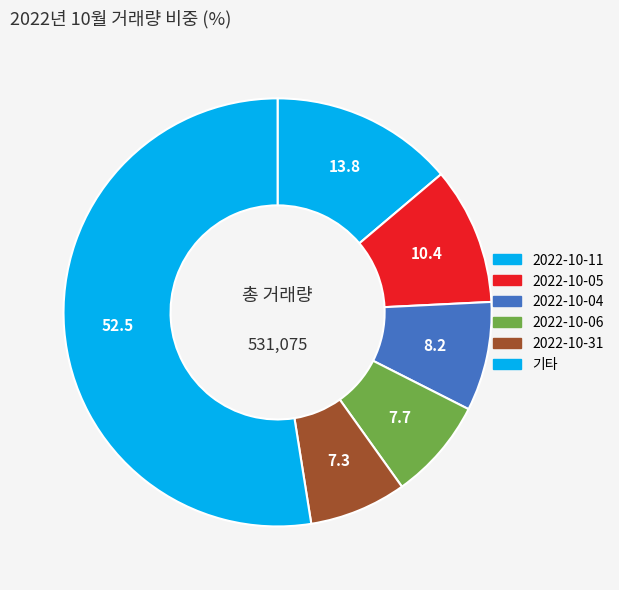

What is the largest slice in the pie chart?

기타